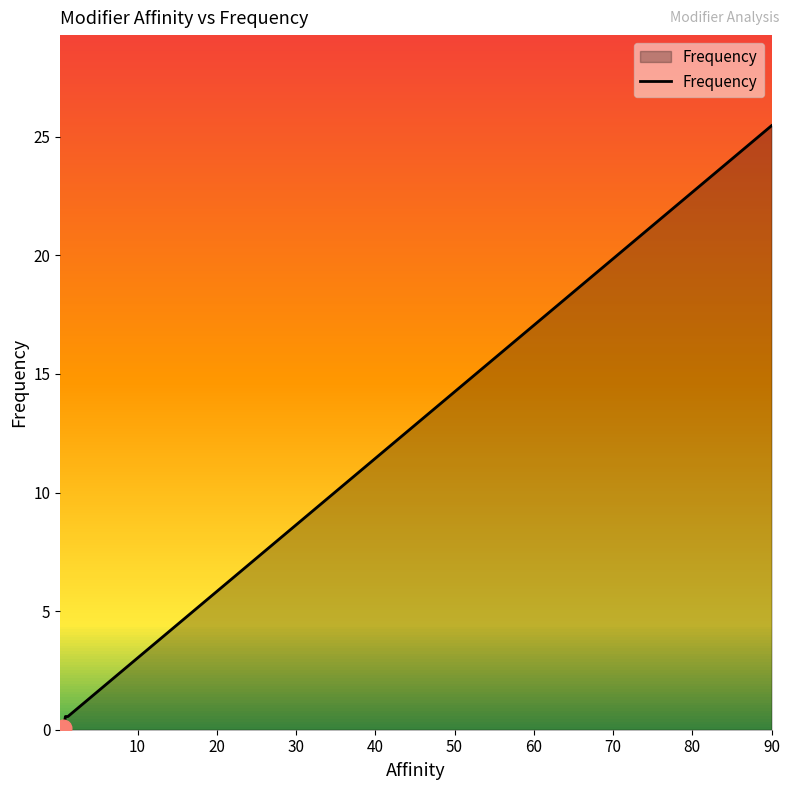

What is the maximum value shown in the chart?

25.5